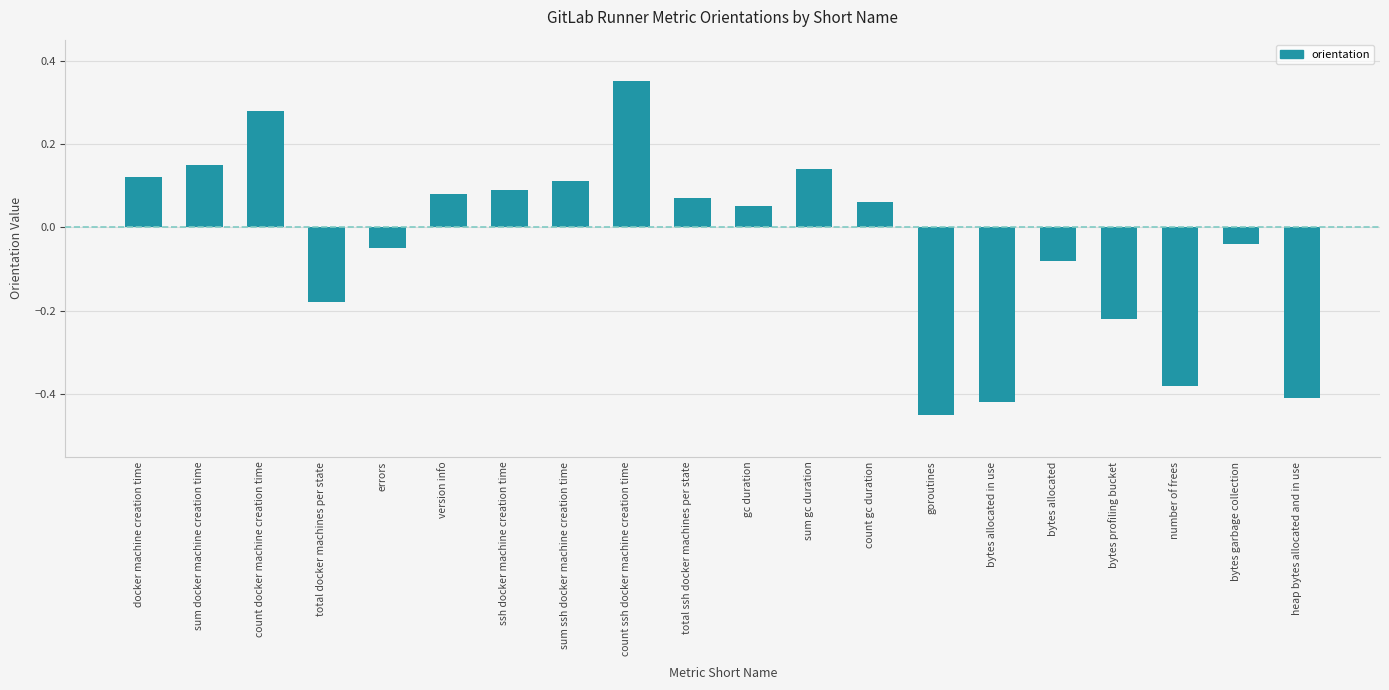

The value at version info is 0.1. True or false?

True